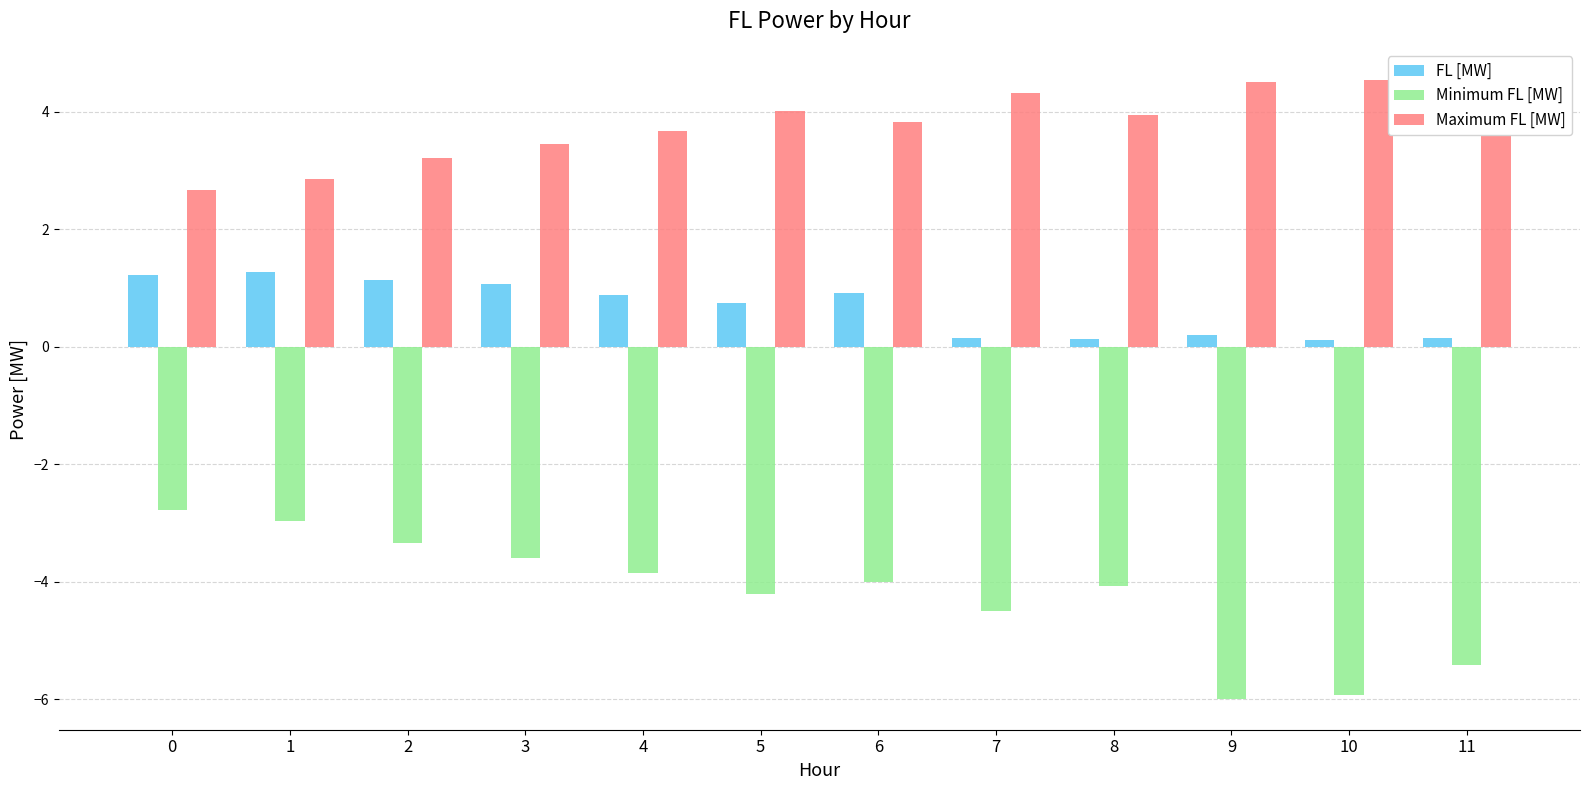

How many data points in Minimum FL [MW] are above -4?

5